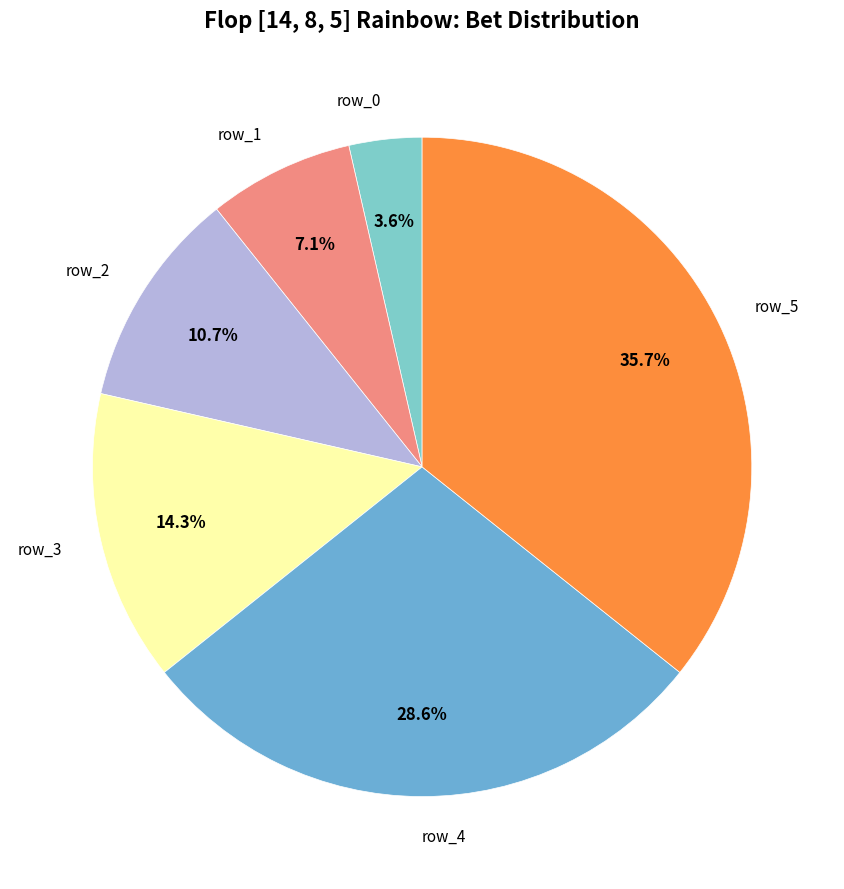

Which slice is the smallest?

row_0